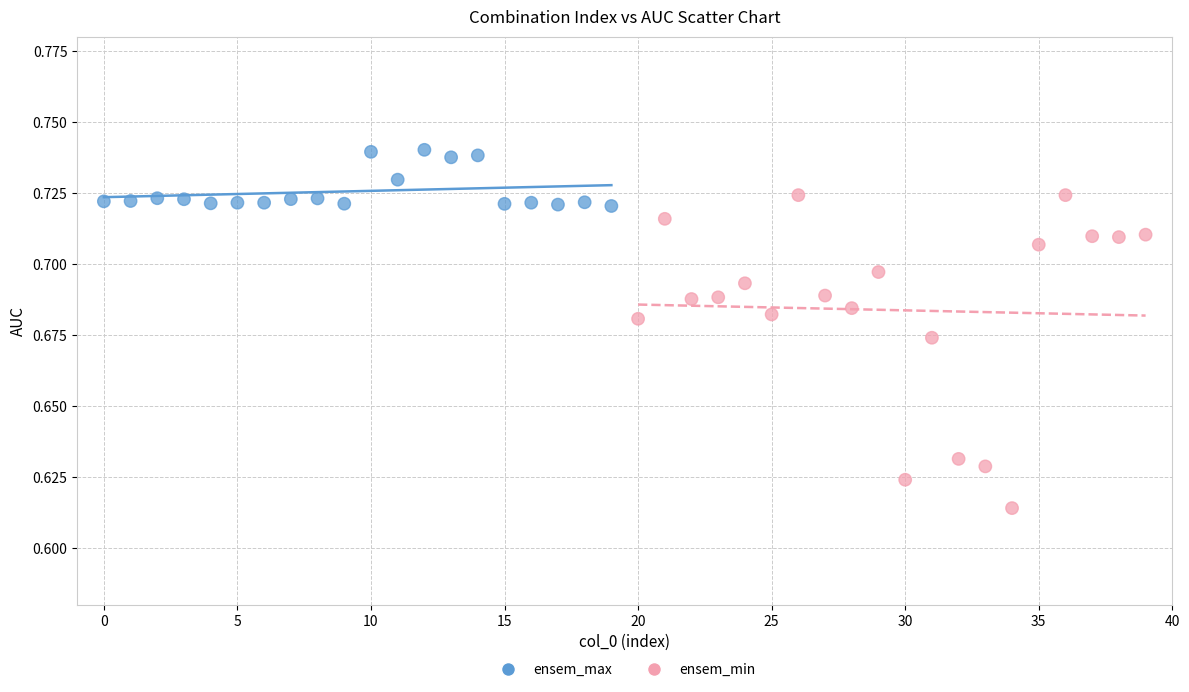

What are all the series names shown in the legend?

ensem_max, ensem_min